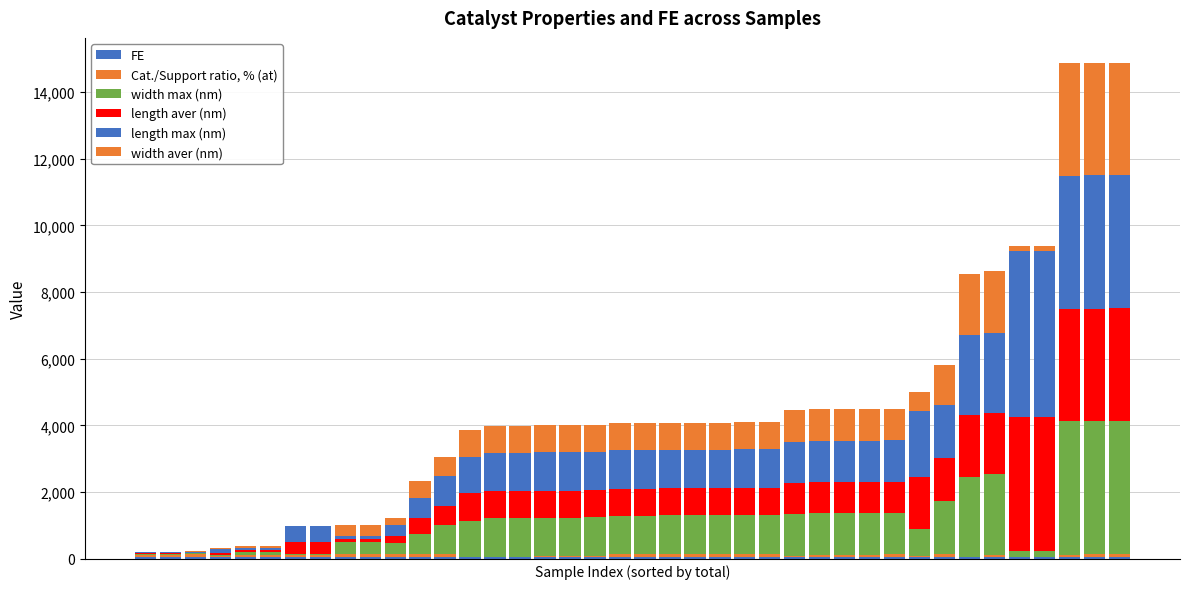

Are the bars grouped side by side (vs. stacked)?

No